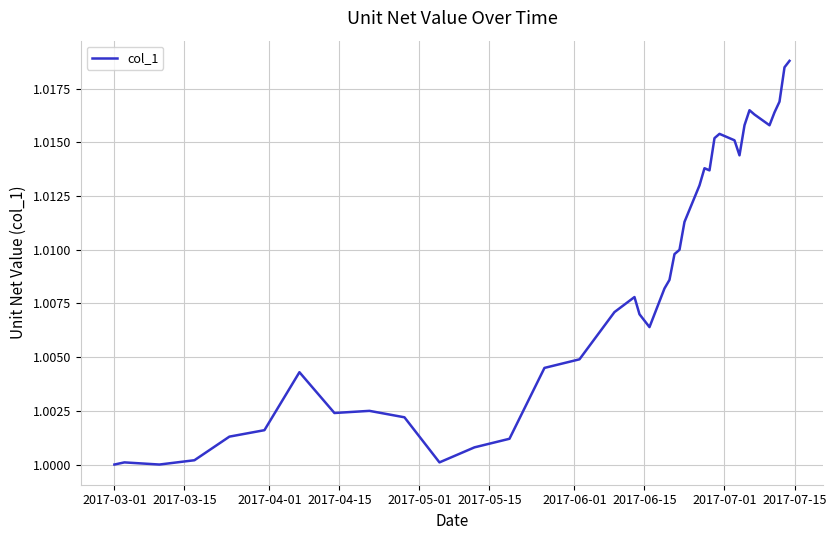

Does the chart display data point markers on the line(s)?

No